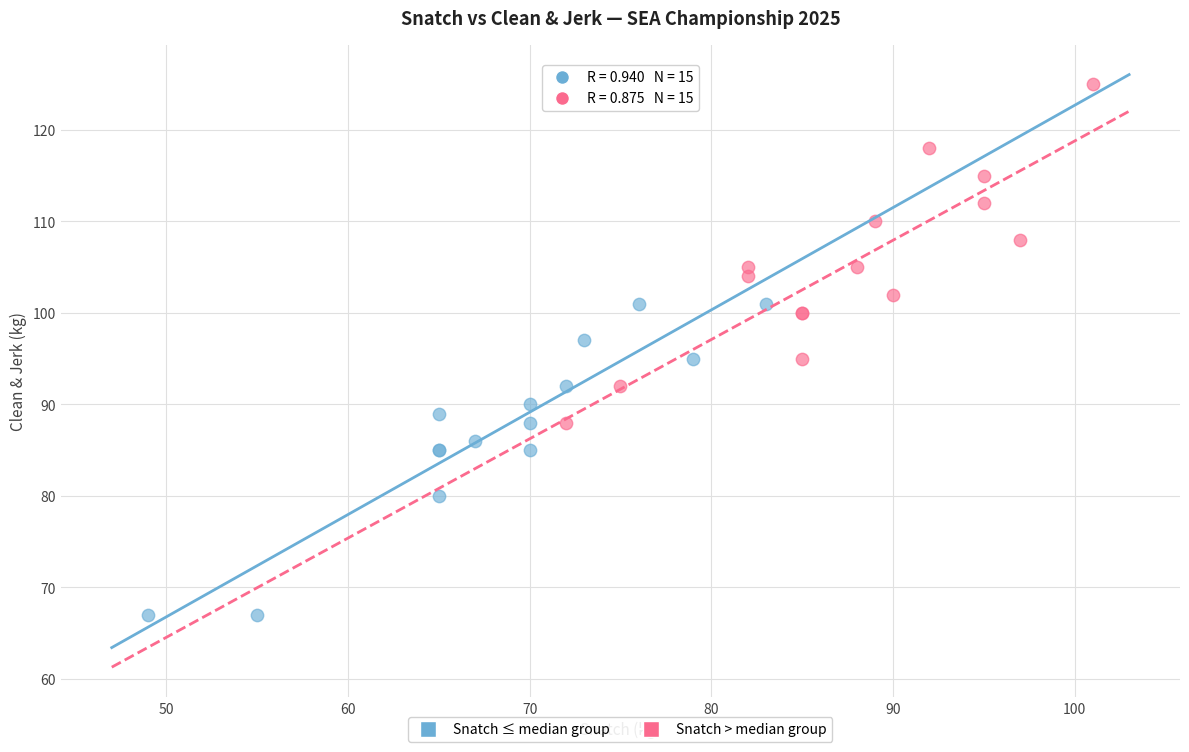

Which series has the widest spread of Y values?

Snatch > median group